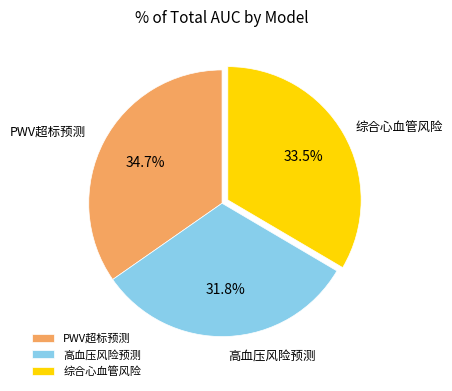

Is there any slice that represents more than half of the pie?

No